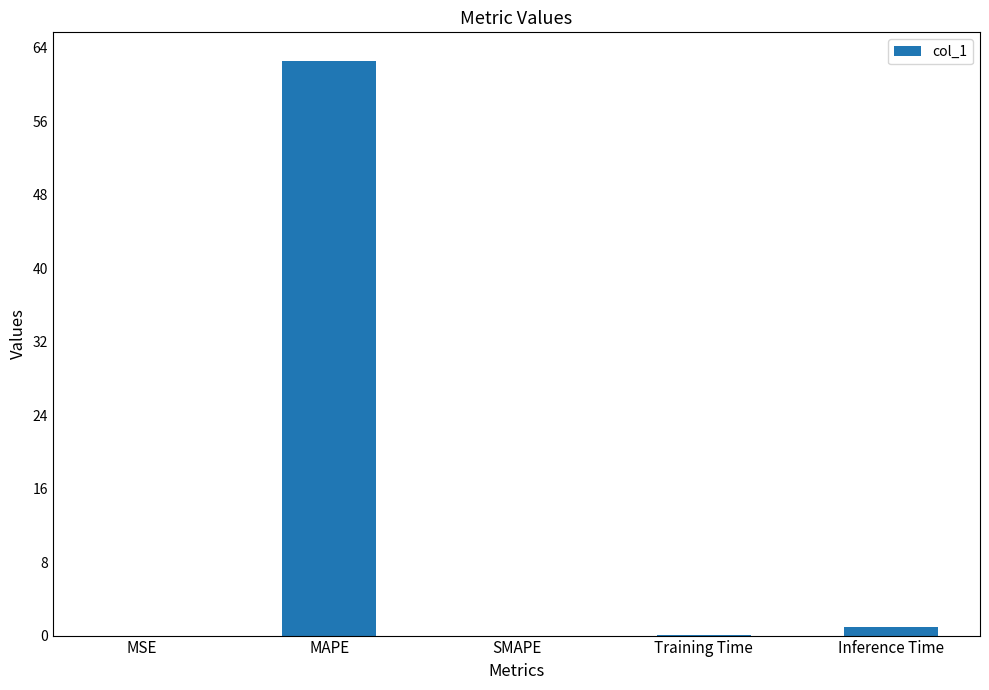

What is the change in value from MAPE to Training Time?

-62.5